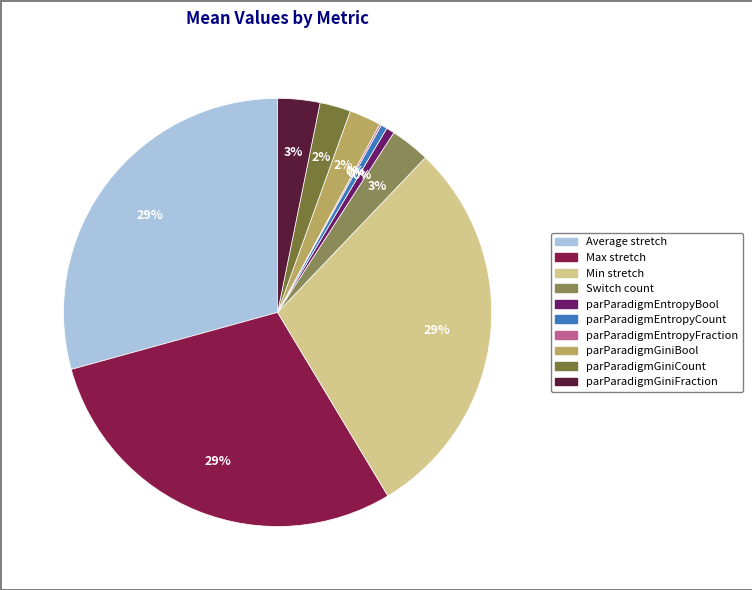

Rank the categories by value from highest to lowest.

Max stretch, Average stretch, Min stretch, parParadigmGiniFraction, Switch count, parParadigmGiniBool, parParadigmGiniCount, parParadigmEntropyBool, parParadigmEntropyCount, parParadigmEntropyFraction